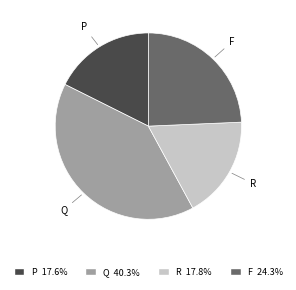

How many slices are in this pie chart?

4